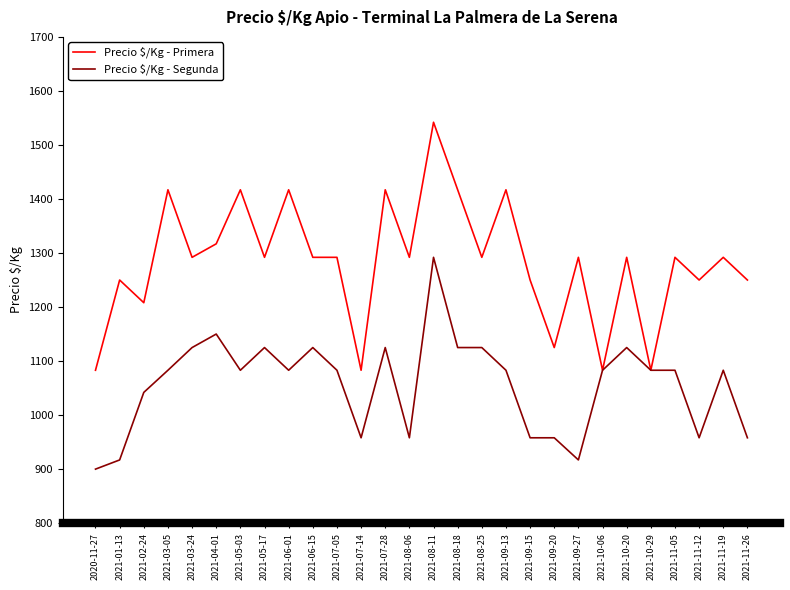

The value of Precio $/Kg - Segunda at 2020-11-27 is 900. True or false?

True